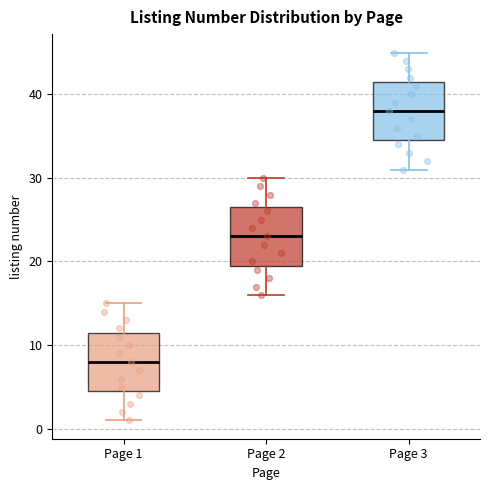

Reading left to right, read every box against the y-axis: the position of its median line, the range the box covers, and the ends of its whiskers. The values are not printed on the chart, so give them approximately, as read against the axis.

Page 1: median 8, box 5 to 12, whiskers 1 to 15
Page 2: median 23, box 20 to 27, whiskers 16 to 30
Page 3: median 38, box 35 to 42, whiskers 31 to 45